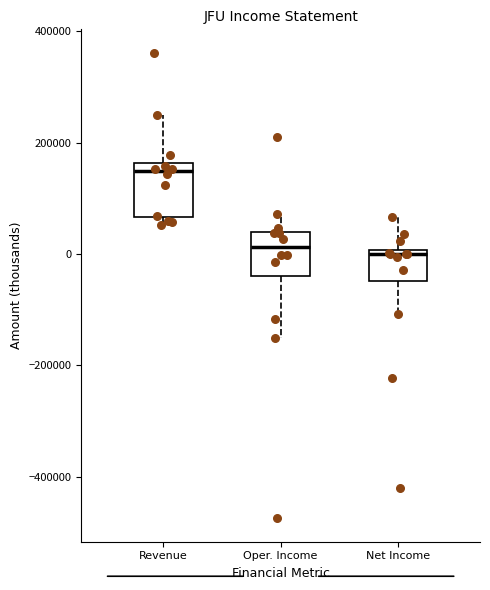

Where does the median line of the box for Oper. Income sit on the y-axis? The values are not printed on the chart, so give them approximately, as read against the axis.

20000